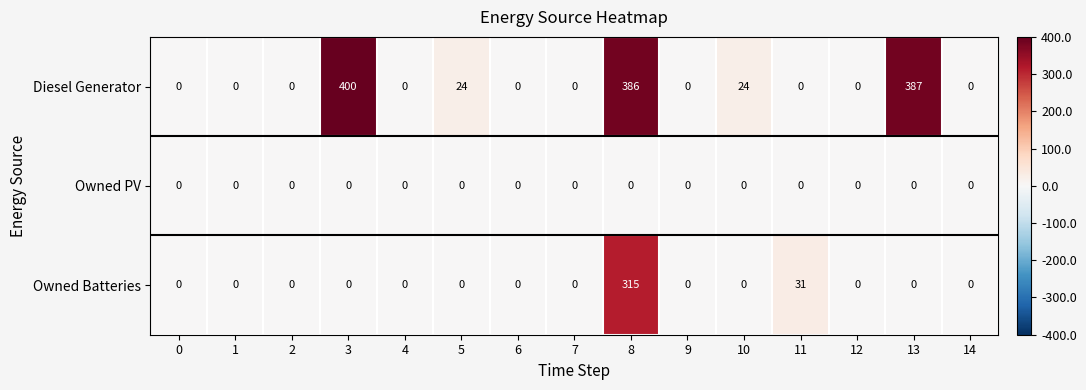

Count the number of data series in this chart.

3